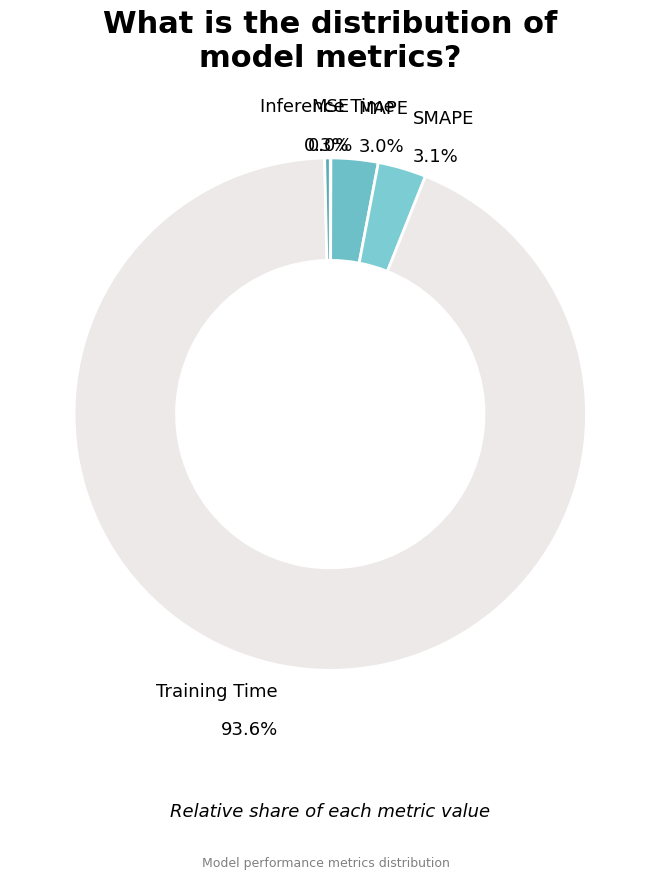

To the nearest percent, what percentage of the pie is Training Time?

94%